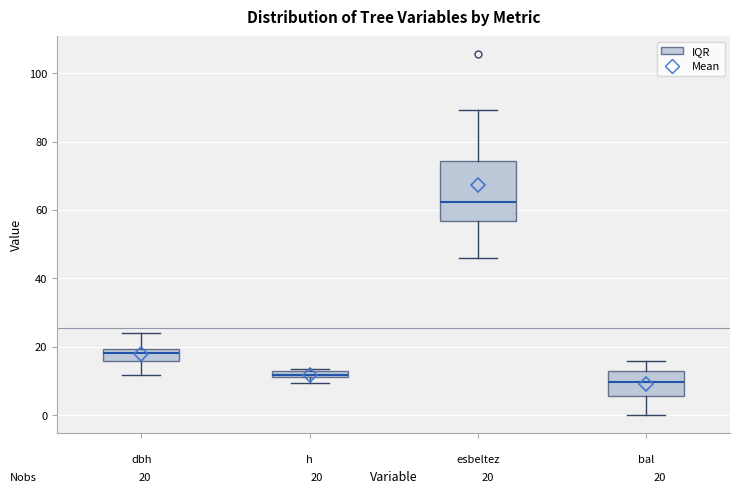

Comparing the boxes themselves (not the whiskers), which one is the tallest?

esbeltez